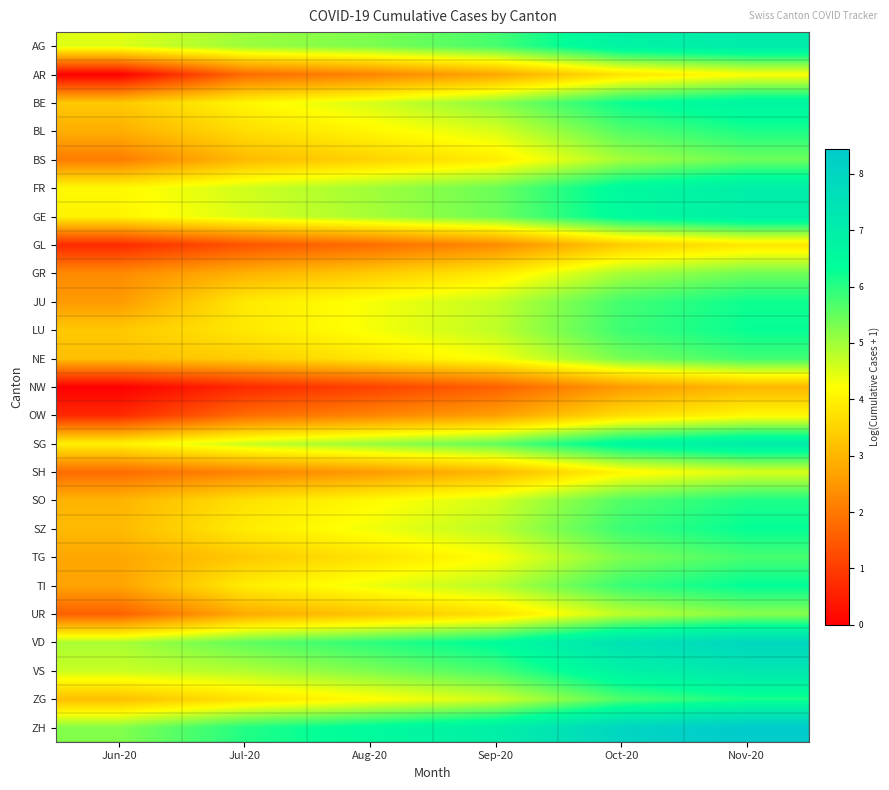

Between Sep-20 and Oct-20, which is larger?

Oct-20